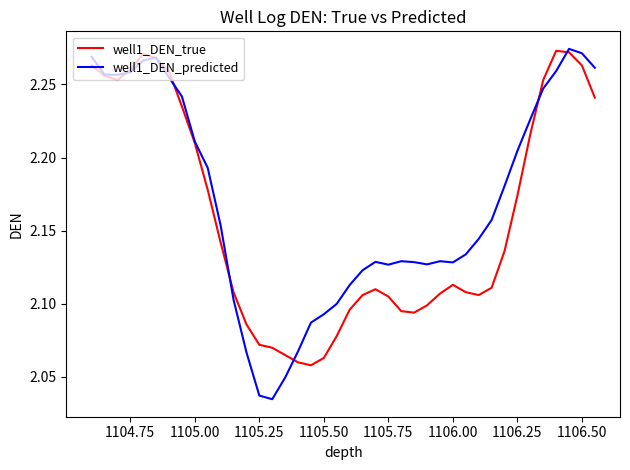

List the series in order of their overall mean, highest first.

well1_DEN_predicted, well1_DEN_true